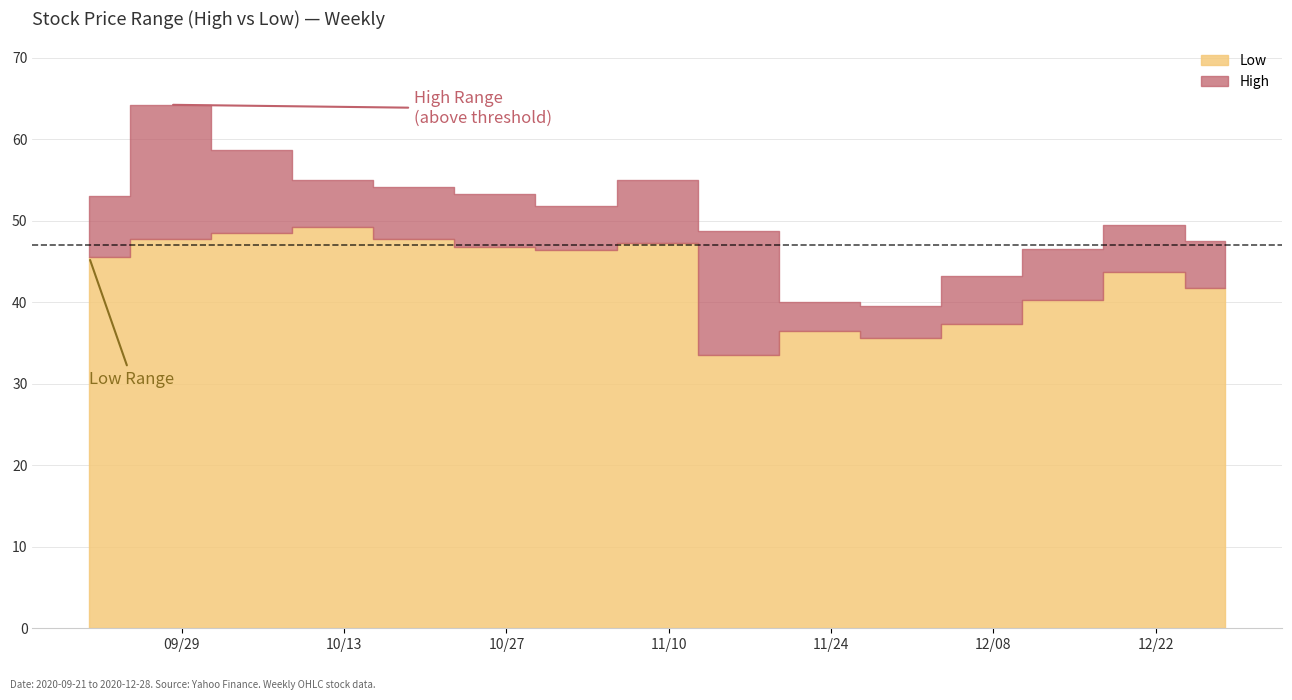

Reading left to right, list all the values displayed in this chart.

Low: 2020-09-21=45.5	2020-09-28=47.8	2020-10-05=48.5	2020-10-12=49.2	2020-10-19=47.8	2020-10-26=46.8	2020-11-02=46.4	2020-11-09=47.2	2020-11-16=33.5	2020-11-23=36.5	2020-11-30=35.6	2020-12-07=37.3	2020-12-14=40.3	2020-12-21=43.7	2020-12-28=41.7
High: 2020-09-21=53.0	2020-09-28=64.2	2020-10-05=58.7	2020-10-12=55.0	2020-10-19=54.2	2020-10-26=53.3	2020-11-02=51.8	2020-11-09=55.0	2020-11-16=48.7	2020-11-23=40.0	2020-11-30=39.5	2020-12-07=43.3	2020-12-14=46.5	2020-12-21=49.5	2020-12-28=47.5